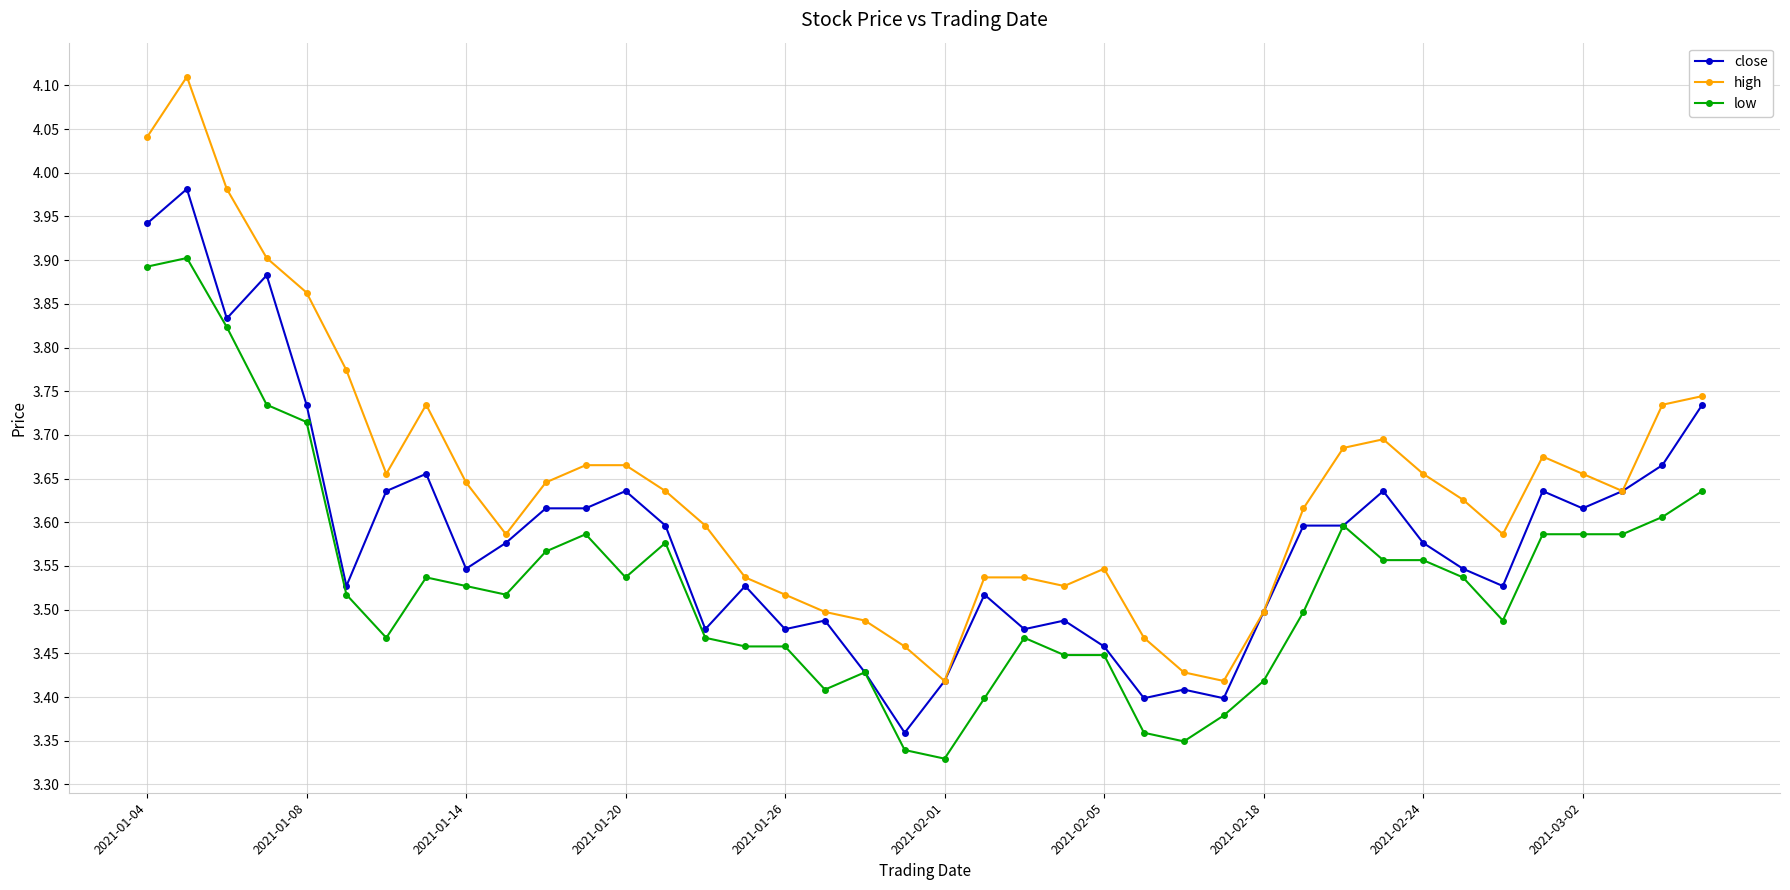

How many low values are between 3 and 4?

40